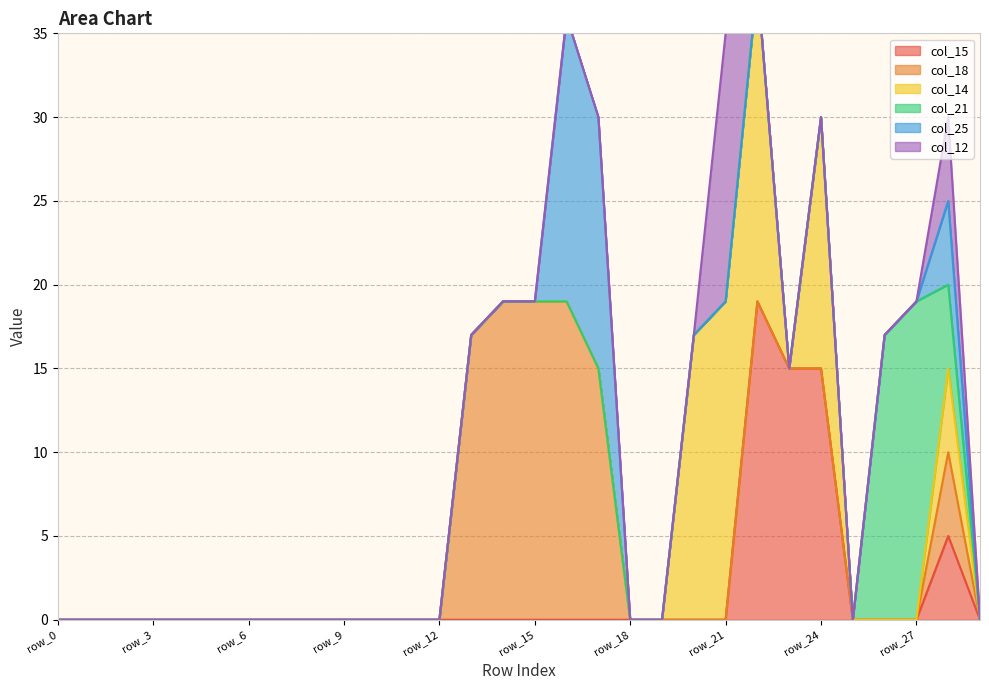

The value of col_14 at row_4 is 0. True or false?

True